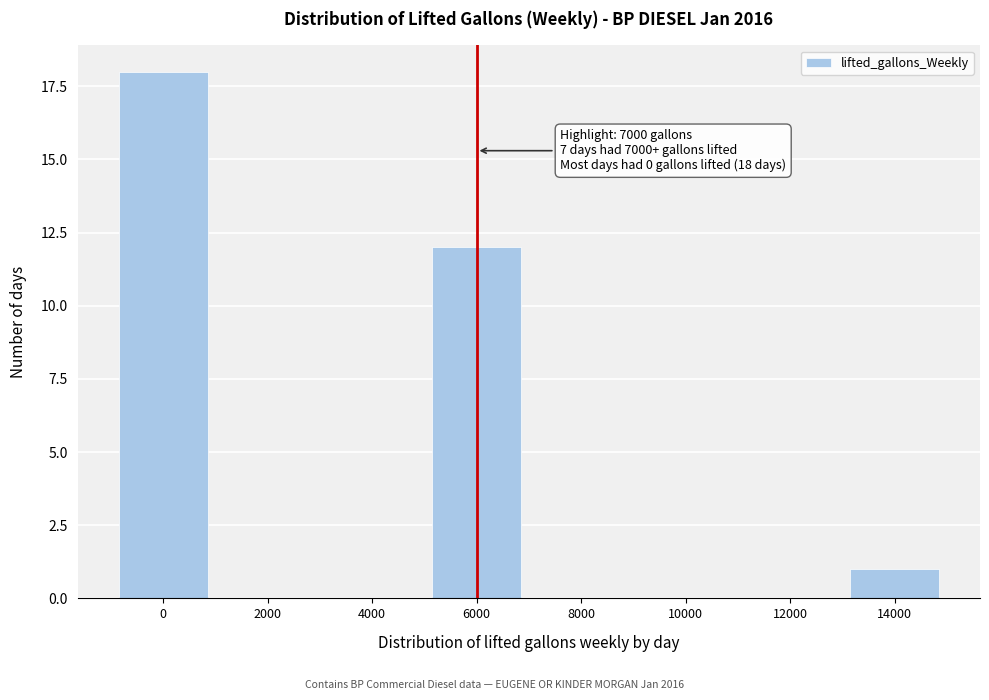

Reading right to left, transcribe all the data shown in this chart.

14000=1	12000=0	10000=0	8000=0	6000=12	4000=0	2000=0	0=18